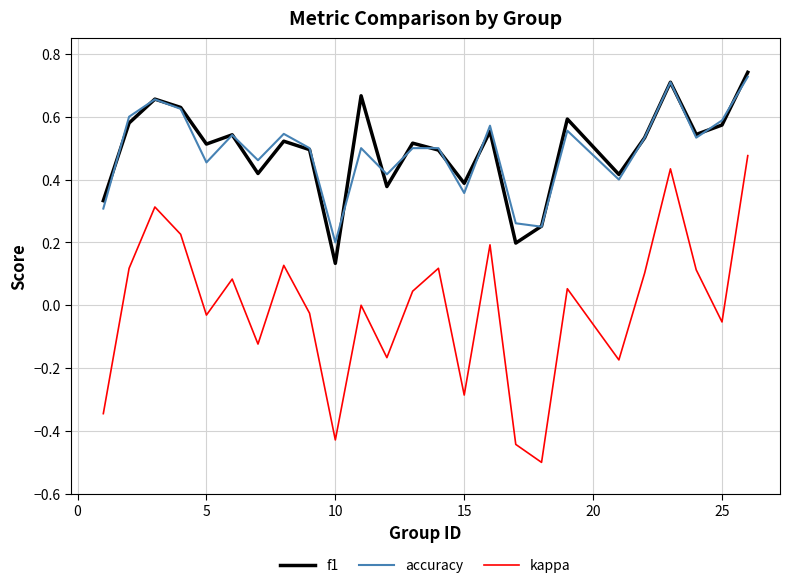

True or false: f1 and kappa cross at least once.

False